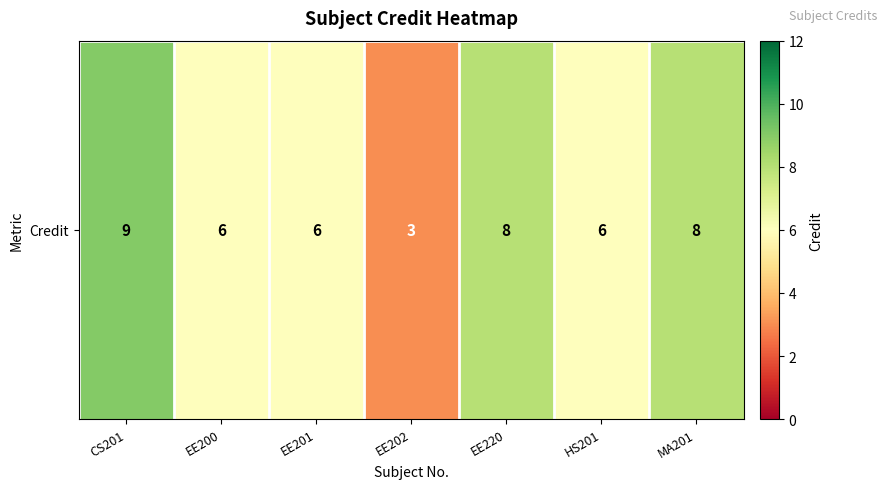

Rank the categories by value from highest to lowest.

CS201, EE220, MA201, EE200, EE201, HS201, EE202